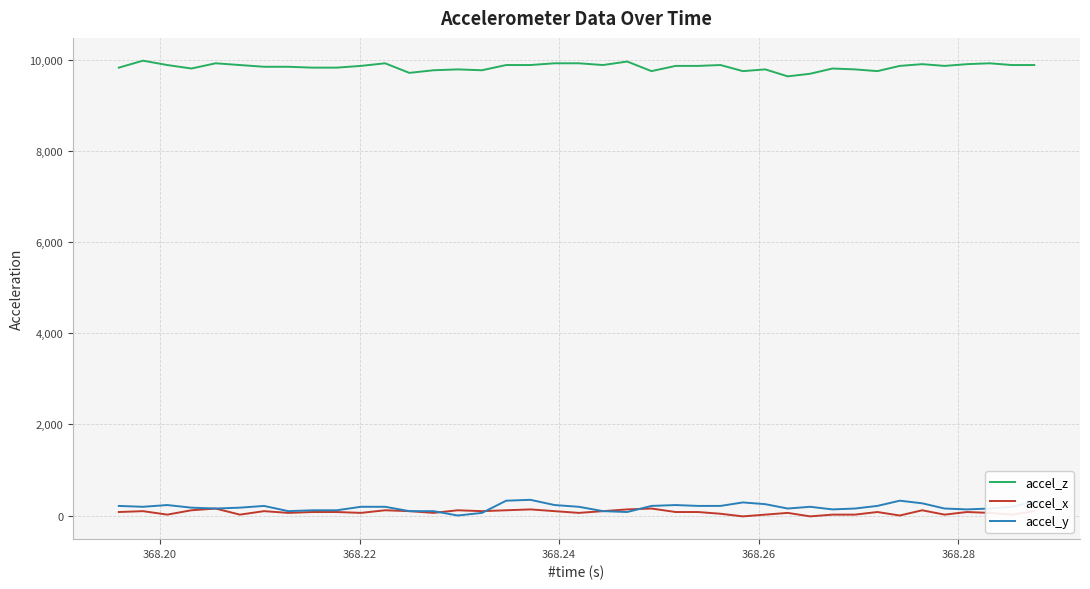

True or false: accel_z and accel_x intersect in this chart.

False